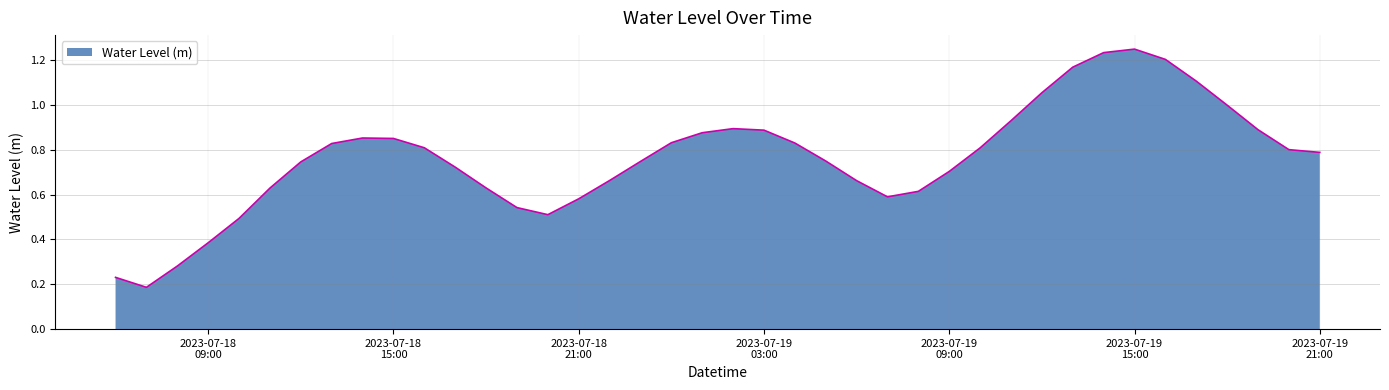

How many lines are shown in the chart?

1